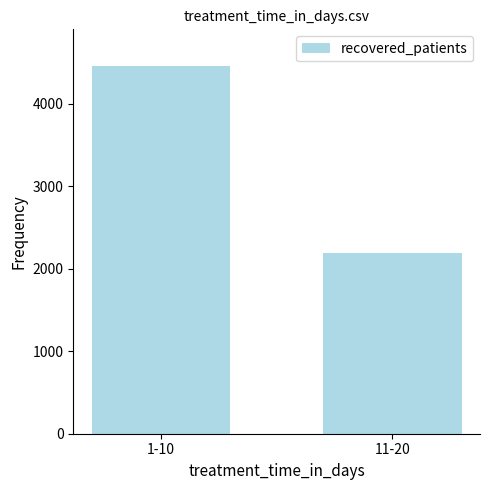

At which category does the chart reach its minimum across all series?

11-20